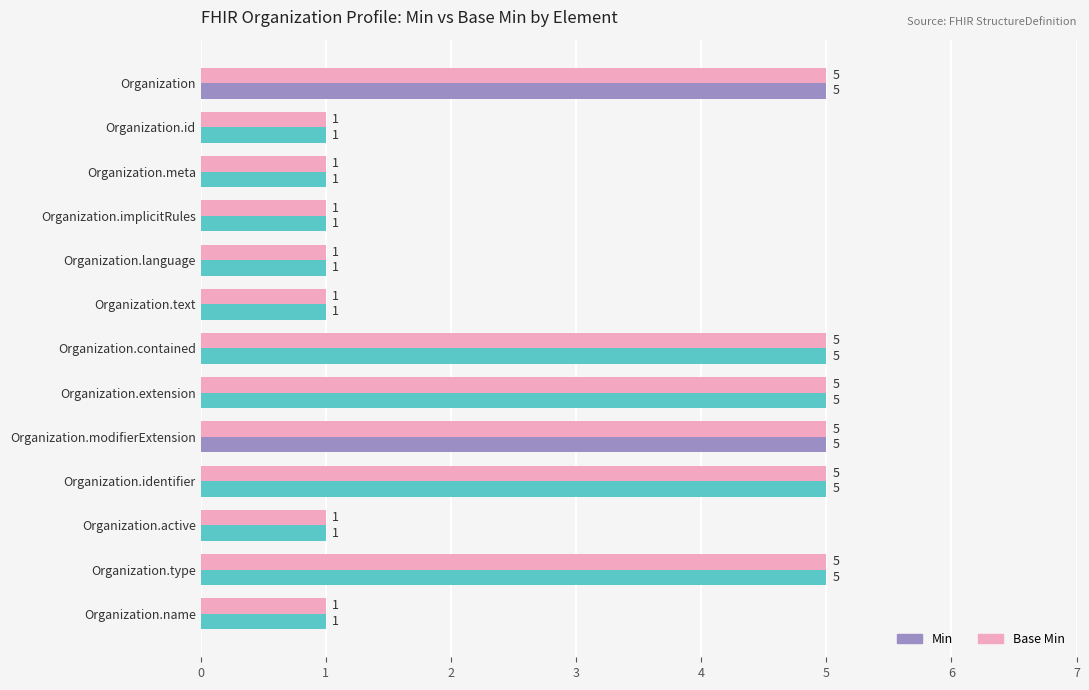

What is the sum of all Base Min values?

37